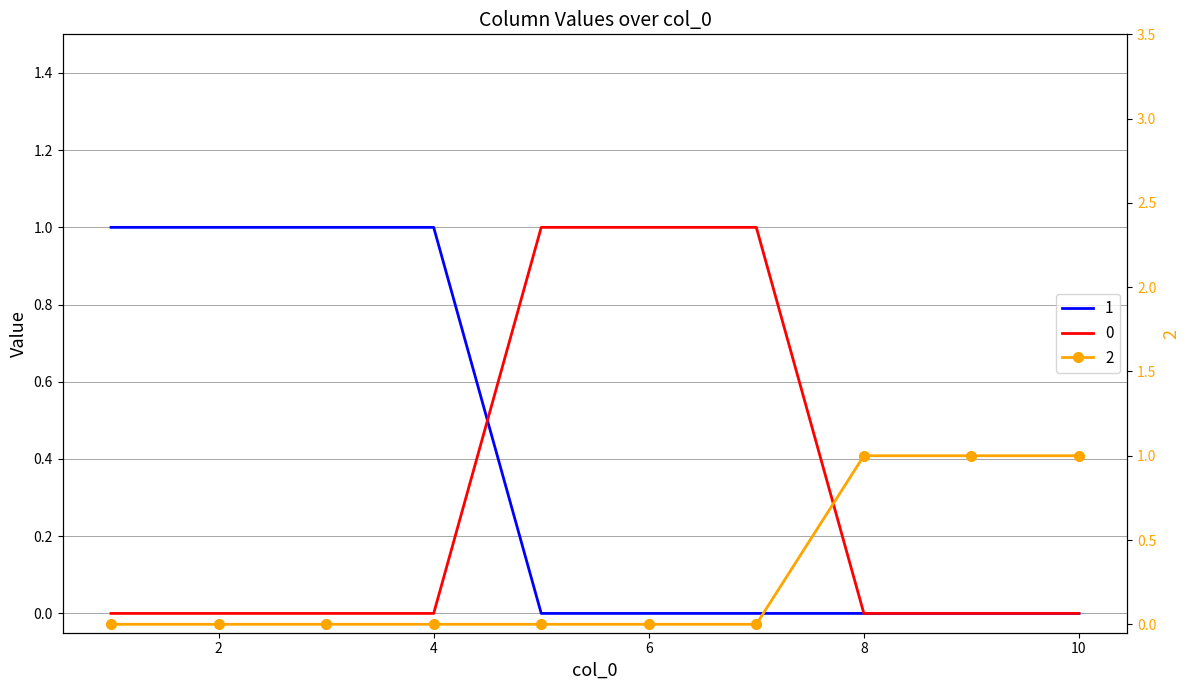

Which category has the highest value in the 2 series?

8